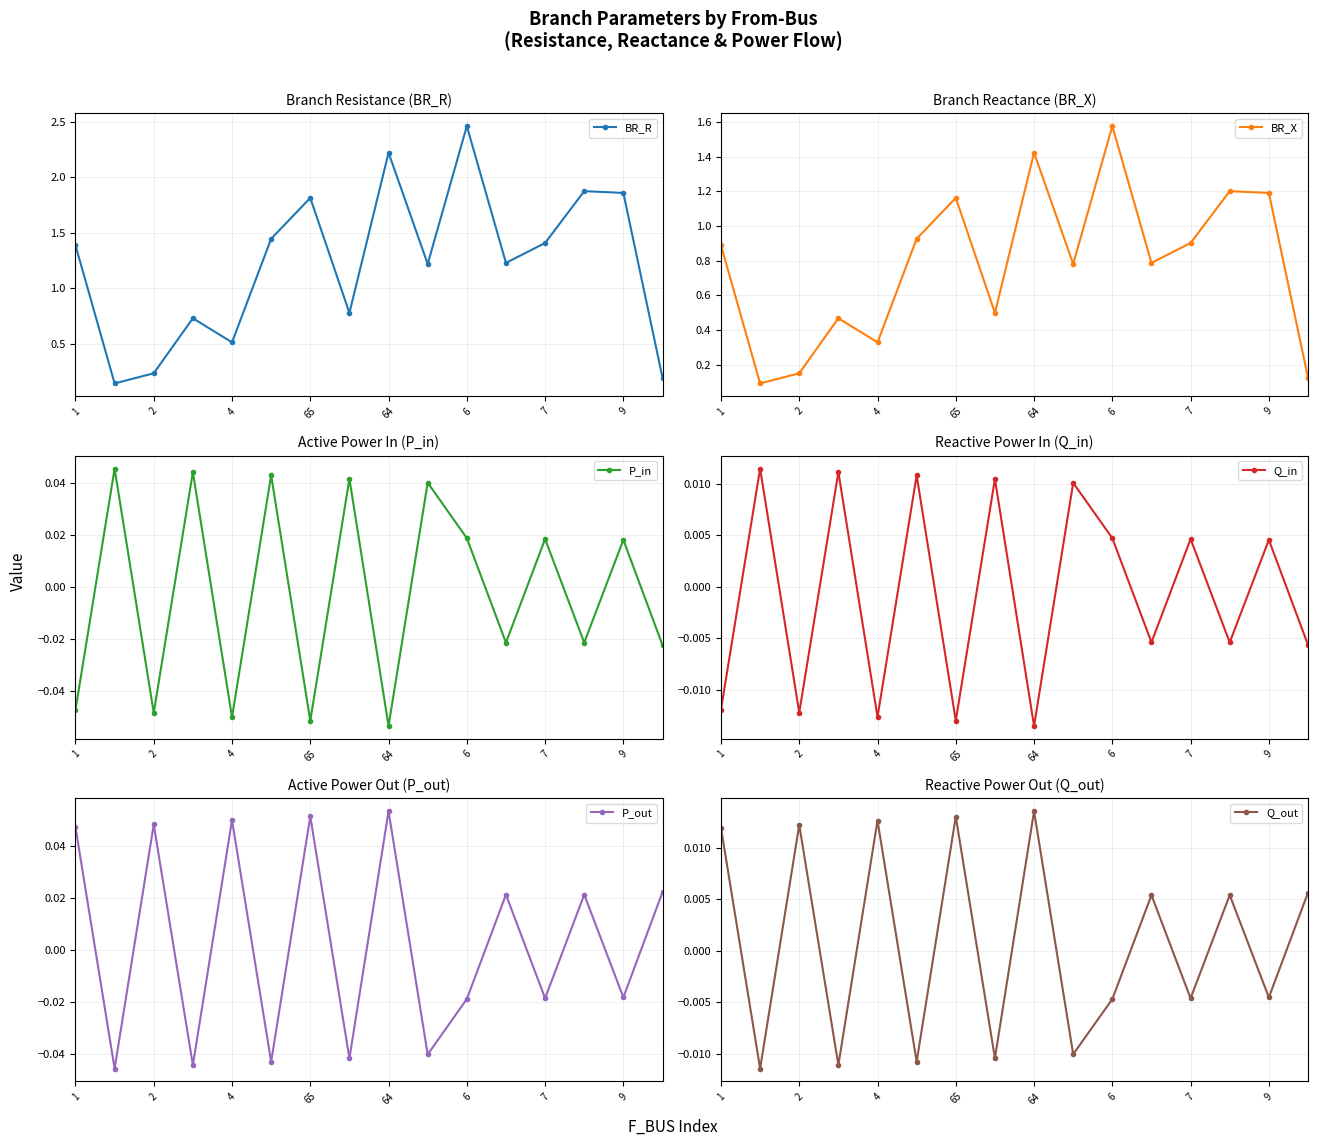

What are all the series names shown in the legend?

BR_R, BR_X, P_in, Q_in, P_out, Q_out